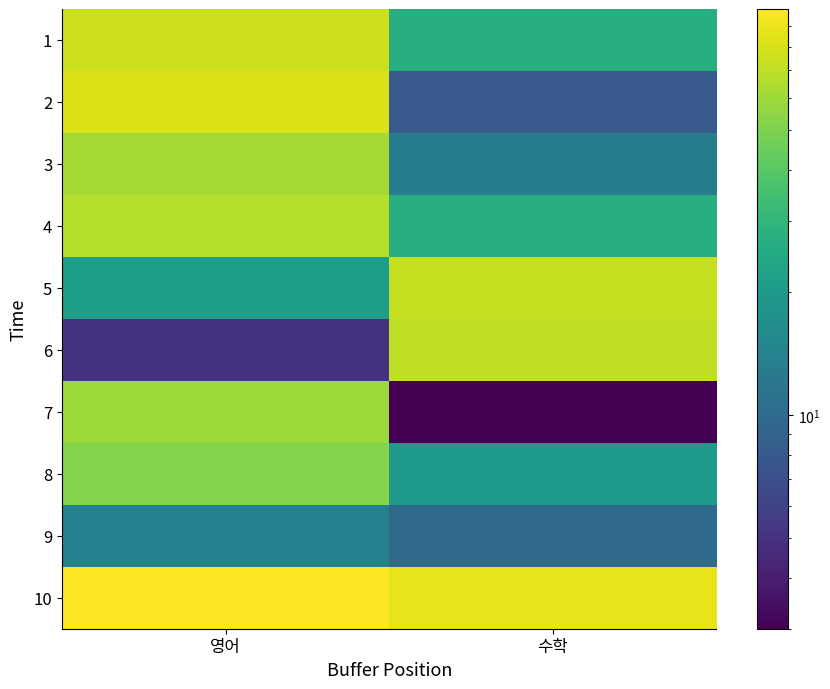

Rank the series at 수학 from highest to lowest value.

10, 5, 6, 1, 4, 8, 3, 9, 2, 7